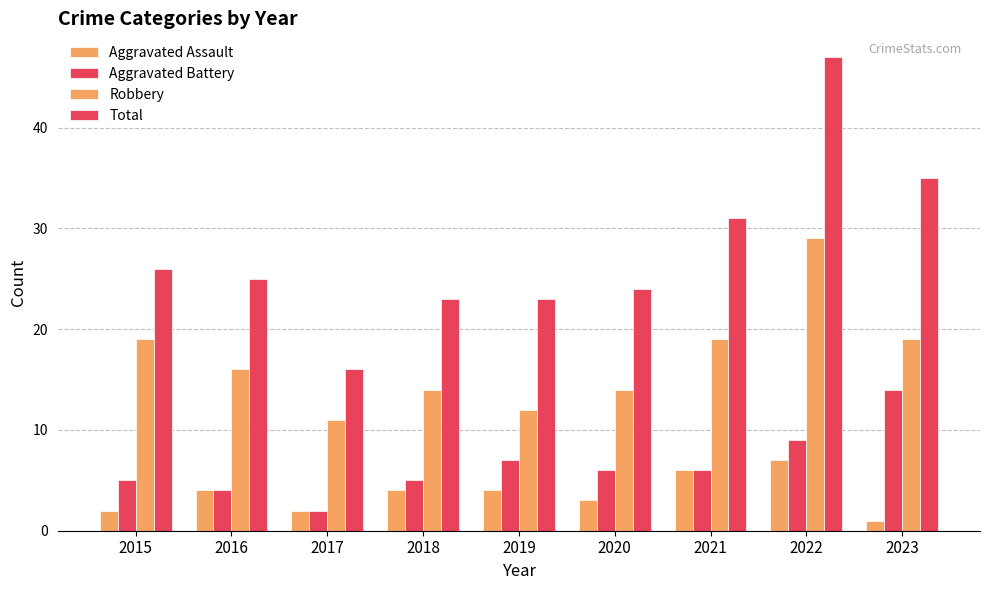

Count the number of categories in the chart.

9